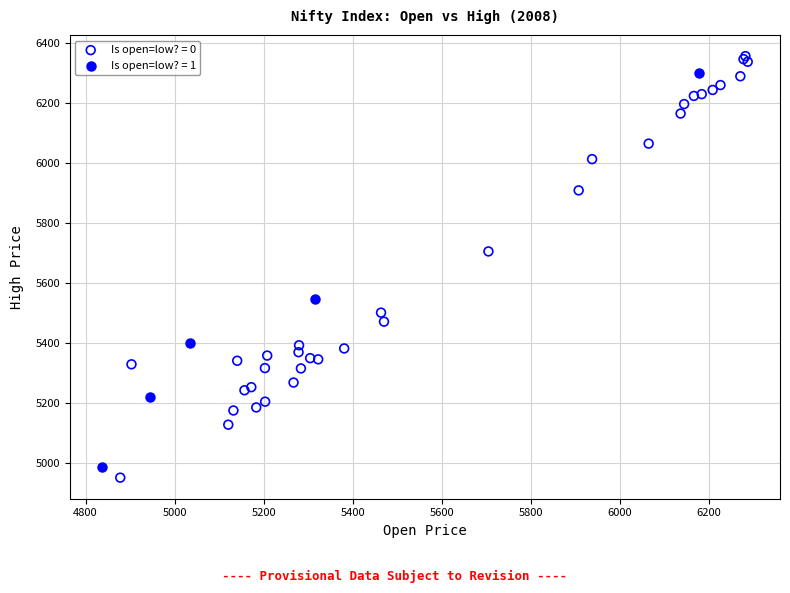

Which series has the largest Y range (max minus min)?

Is open=low? = 0